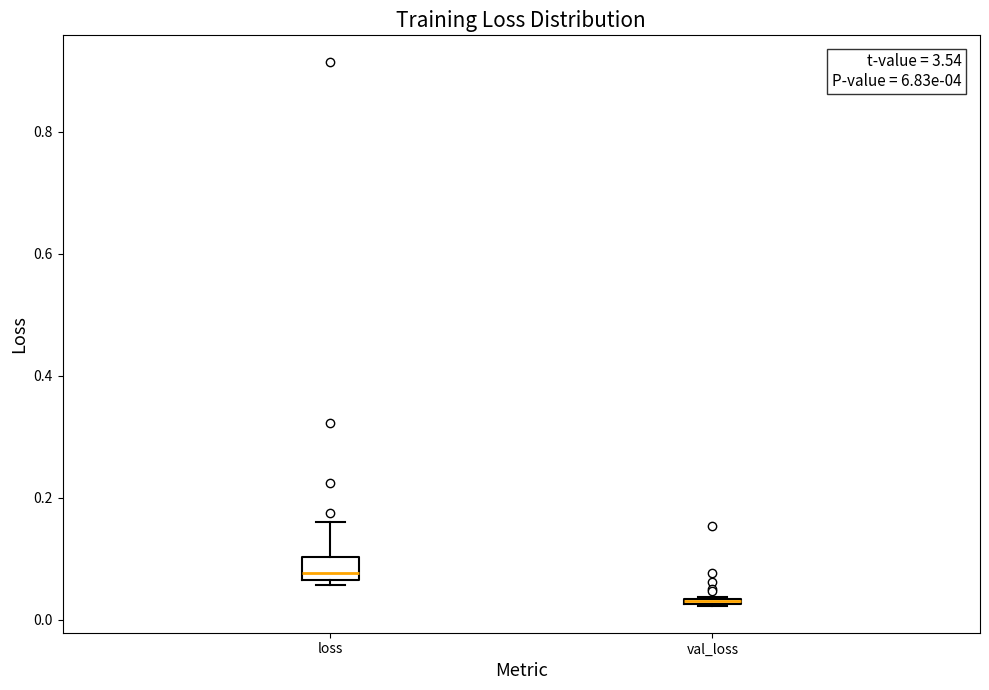

Where does the median line of the box for loss sit on the y-axis? The values are not printed on the chart, so give them approximately, as read against the axis.

0.08